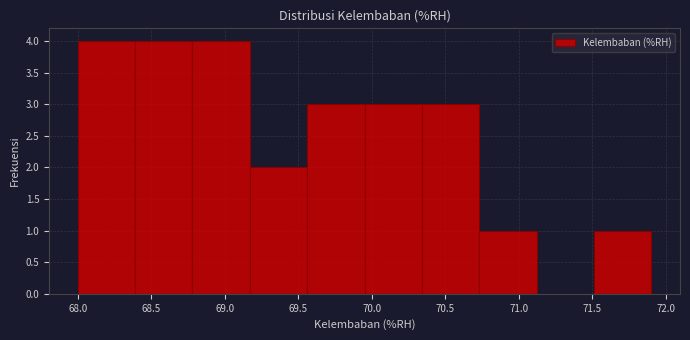

Reading left to right, list every bar in this chart as the range it spans on the x-axis followed by its height. Neither the bar edges nor the heights are printed on the chart, so give them approximately, as read against the axes.

68.00 to 68.39: 4
68.39 to 68.78: 4
68.78 to 69.17: 4
69.17 to 69.56: 2
69.56 to 69.95: 3
69.95 to 70.34: 3
70.34 to 70.73: 3
70.73 to 71.12: 1
71.12 to 71.51: 0
71.51 to 71.90: 1